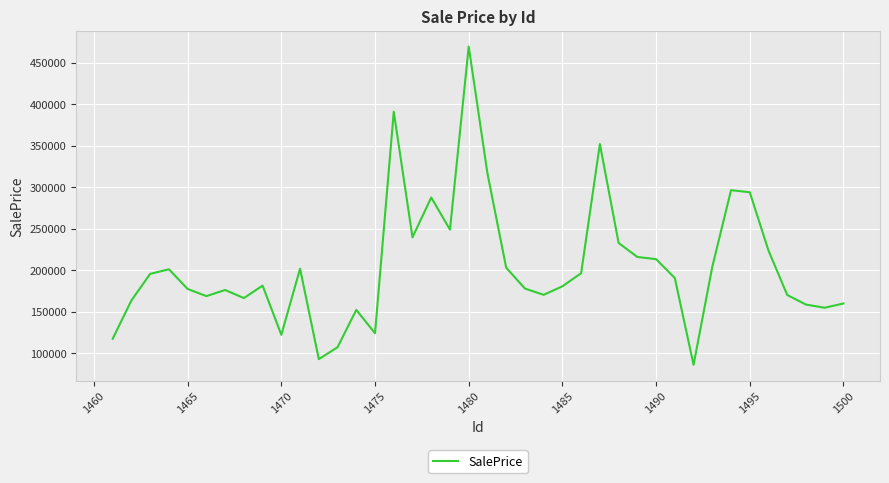

What is the smallest value displayed?

85994.7